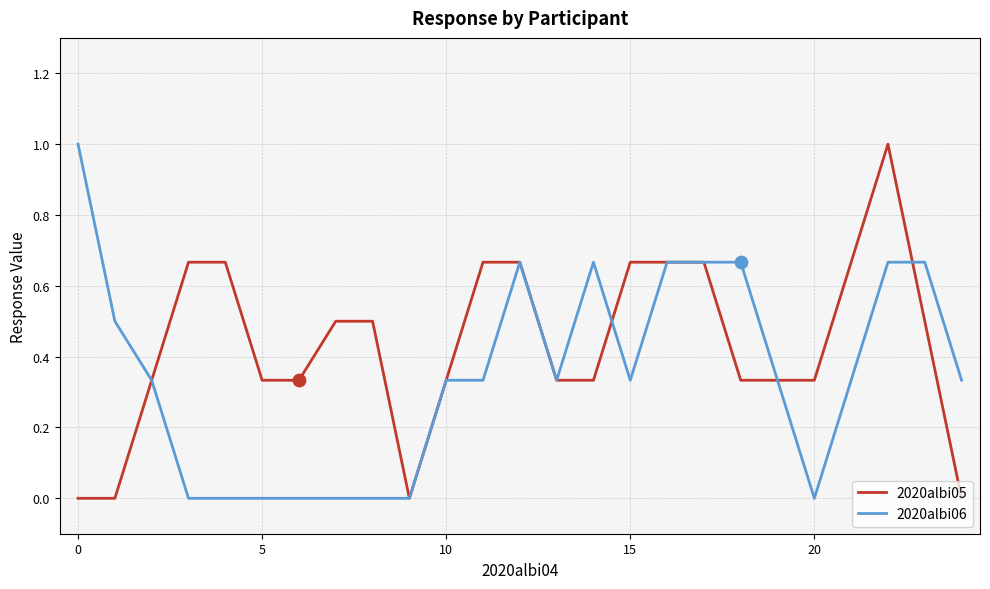

Which series has the largest total across all categories?

2020albi05